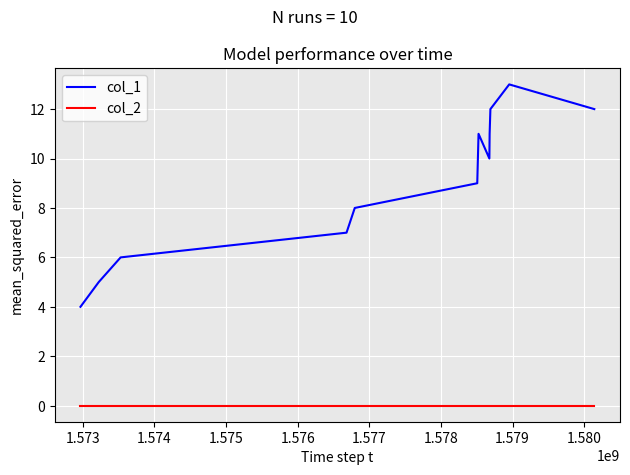

True or false: col_1 and col_2 cross at least once.

False